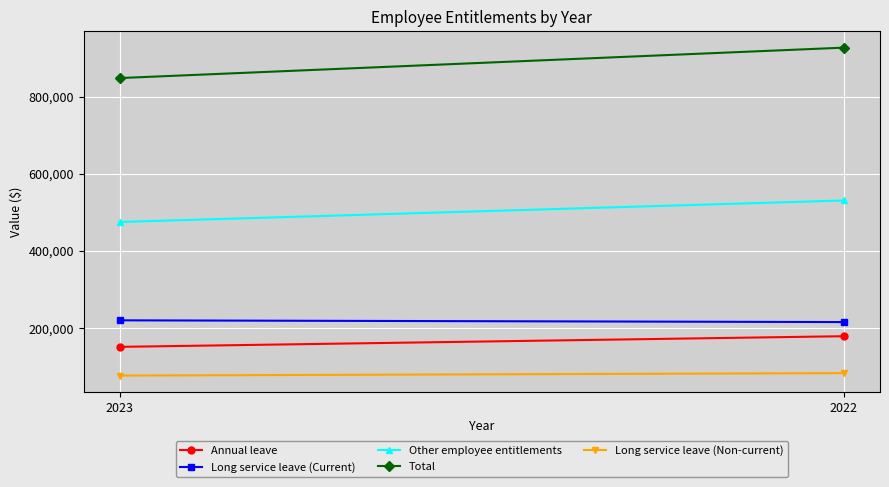

What is the sum of the Long service leave (Non-current) values at 2022 and 2023?

161552